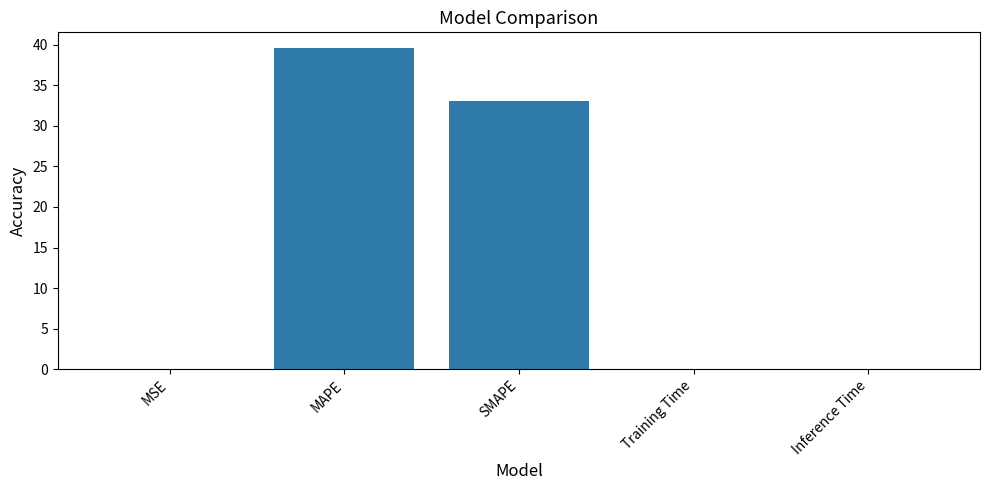

Read the value at MAPE.

39.5